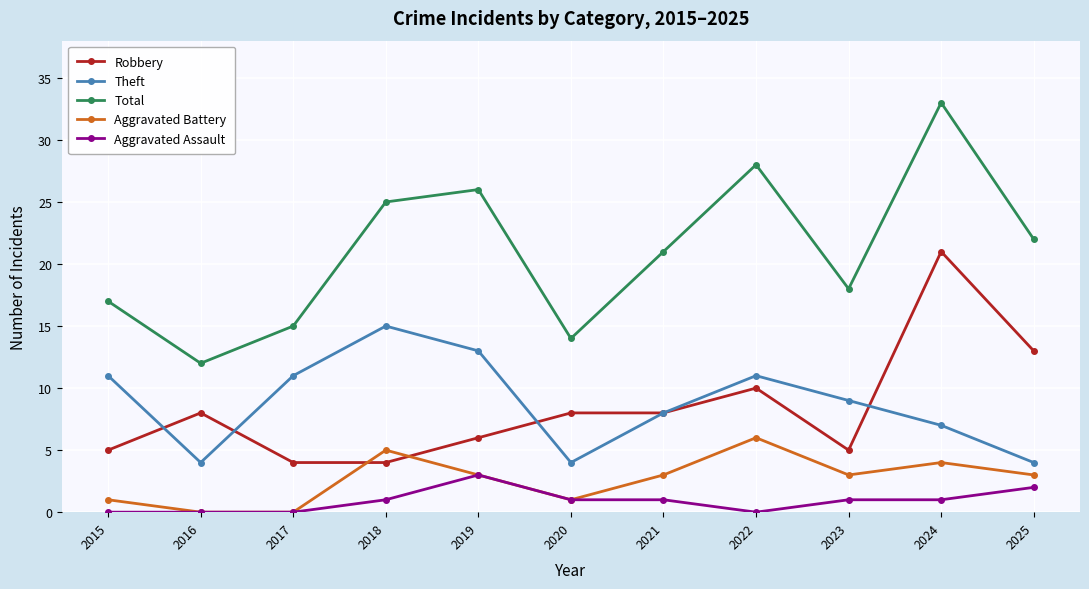

List the series in order of their peak value, lowest first.

Aggravated Assault, Aggravated Battery, Theft, Robbery, Total